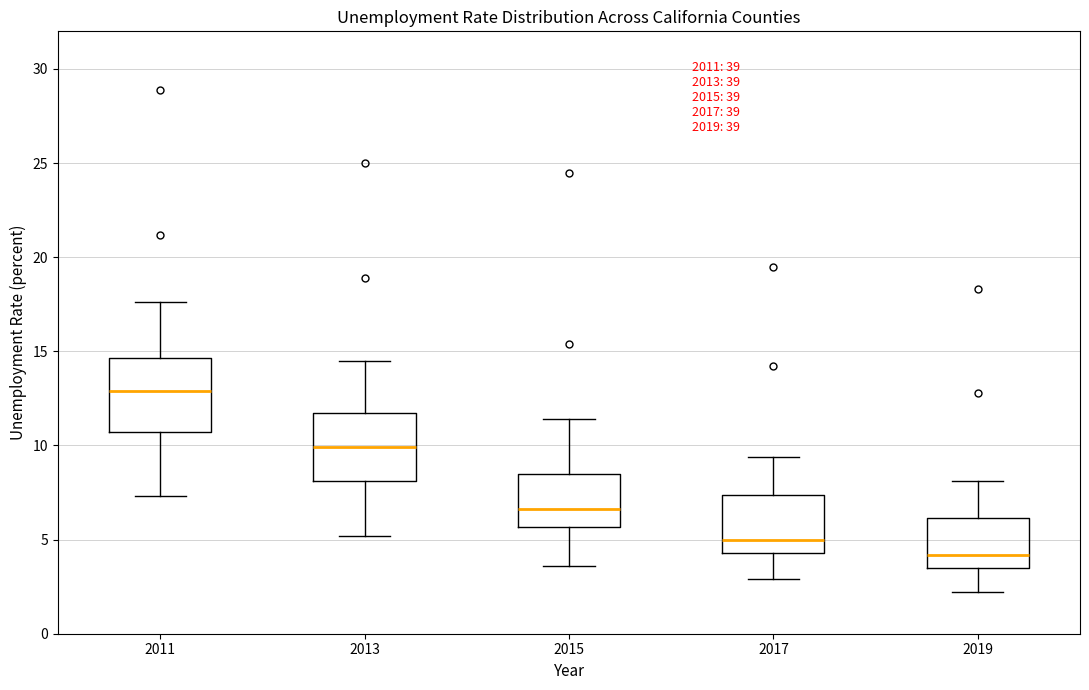

Reading left to right, read every box against the y-axis: the position of its median line, the range the box covers, and the ends of its whiskers. The values are not printed on the chart, so give them approximately, as read against the axis.

2011: median 13.0, box 10.5 to 14.5, whiskers 7.5 to 17.5
2013: median 10.0, box 8.0 to 12.0, whiskers 5.0 to 14.5
2015: median 6.5, box 5.5 to 8.5, whiskers 3.5 to 11.5
2017: median 5.0, box 4.5 to 7.5, whiskers 3.0 to 9.5
2019: median 4.0, box 3.5 to 6.0, whiskers 2.0 to 8.0